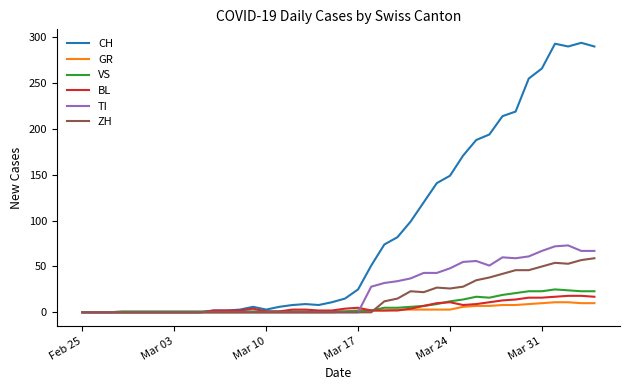

At how many categories does at least one series exceed 182?

10